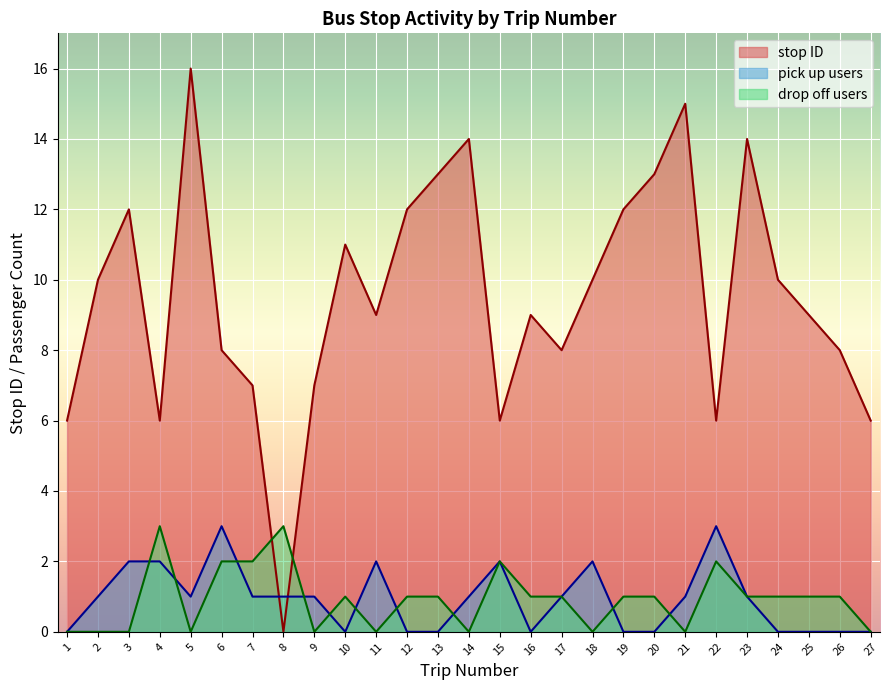

What is the maximum value for stop ID?

16